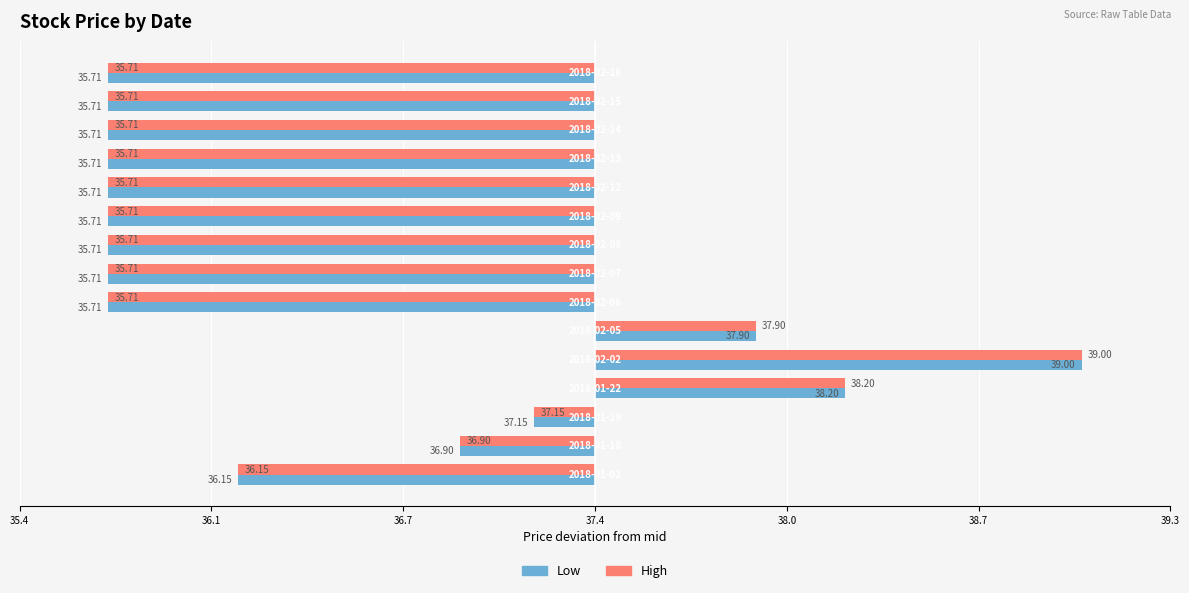

What are all the series names shown in the legend?

Low, High